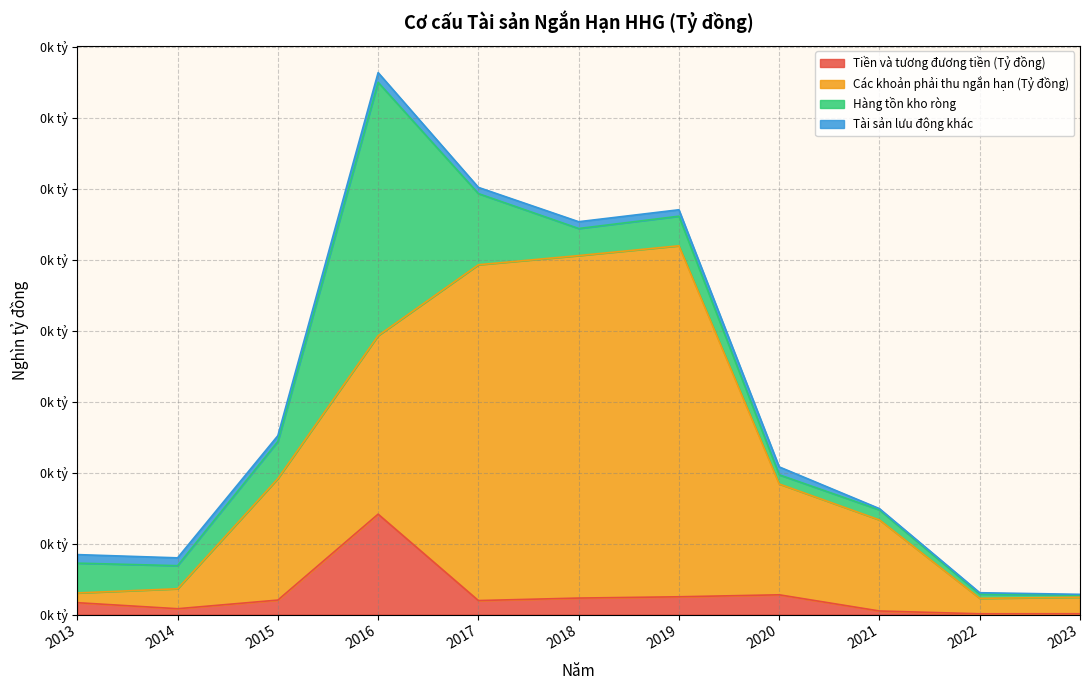

Which series has the widest spread of values?

Các khoản phải thu ngắn hạn (Tỷ đồng)